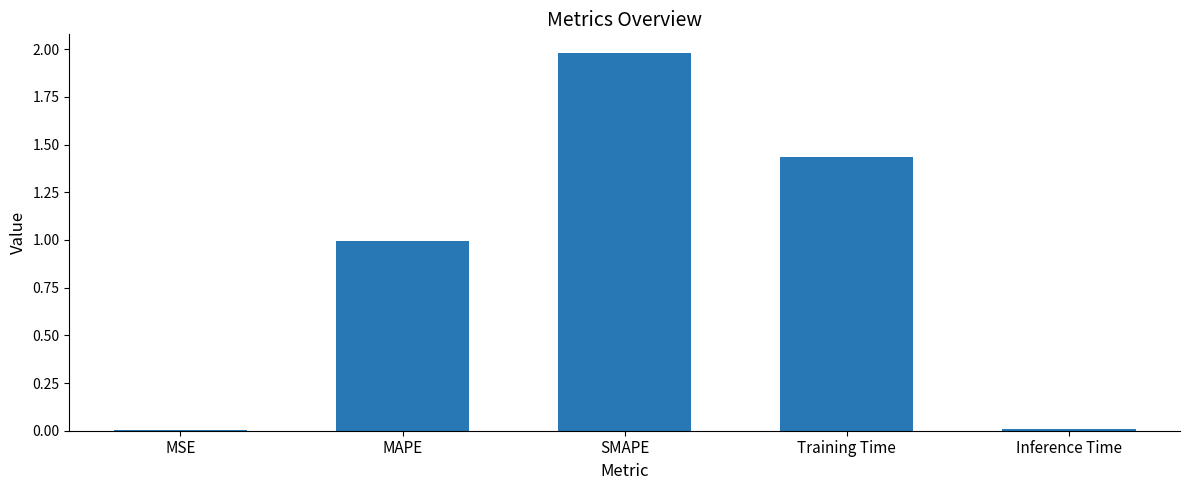

Which has a higher value, SMAPE or Training Time?

SMAPE